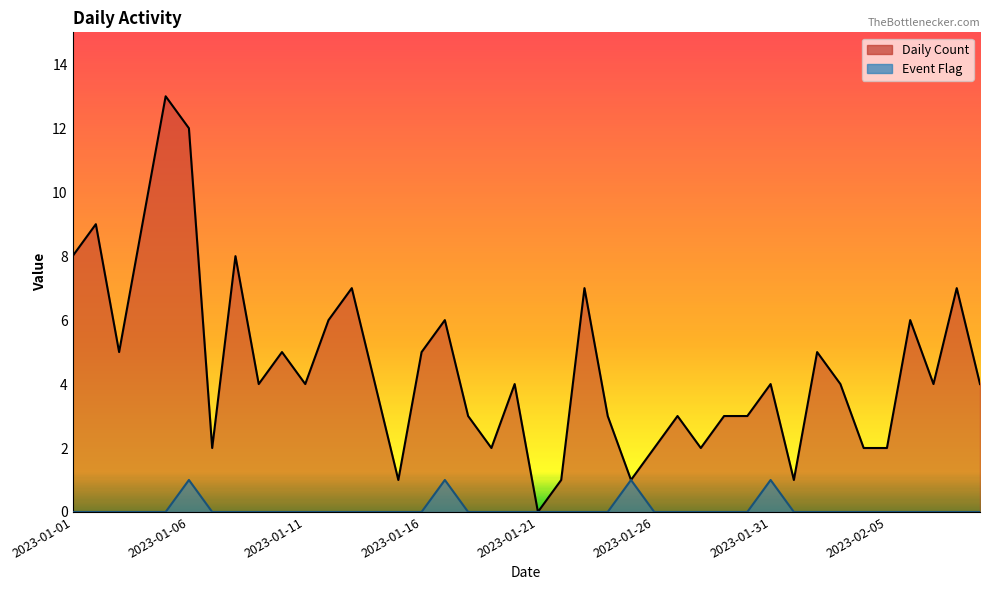

What is the label of the 35th point from the left?

2023-02-04